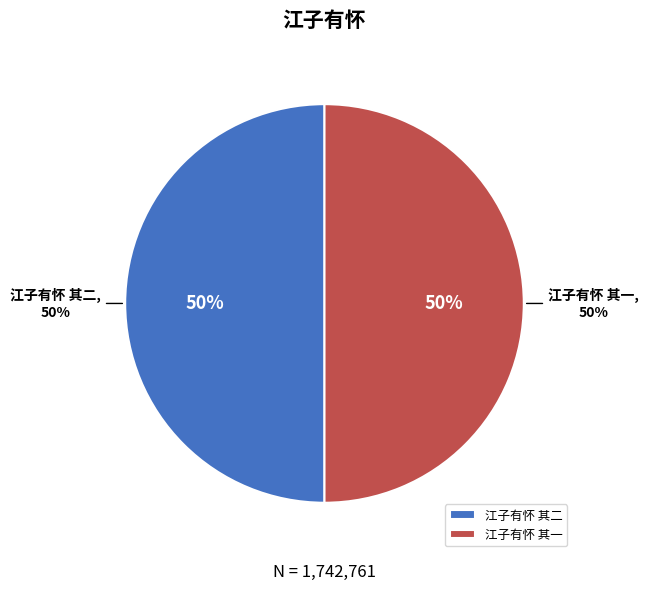

What is the smallest slice in the pie chart?

江子有怀 其二